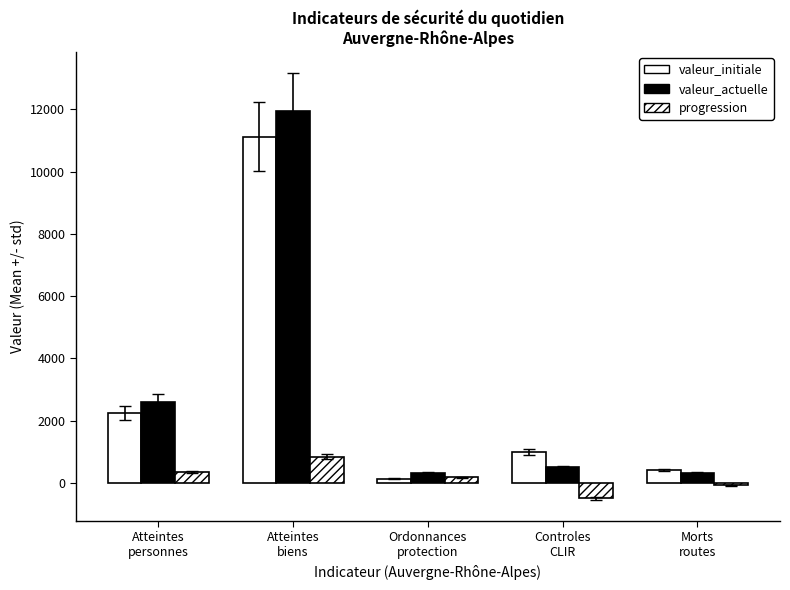

What is the average value of the valeur_actuelle series?

3144